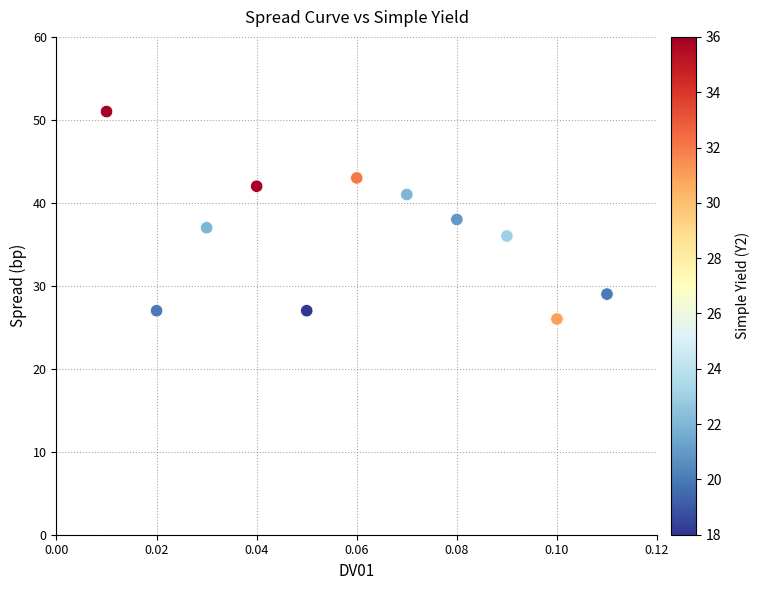

What is the average Y value?

36